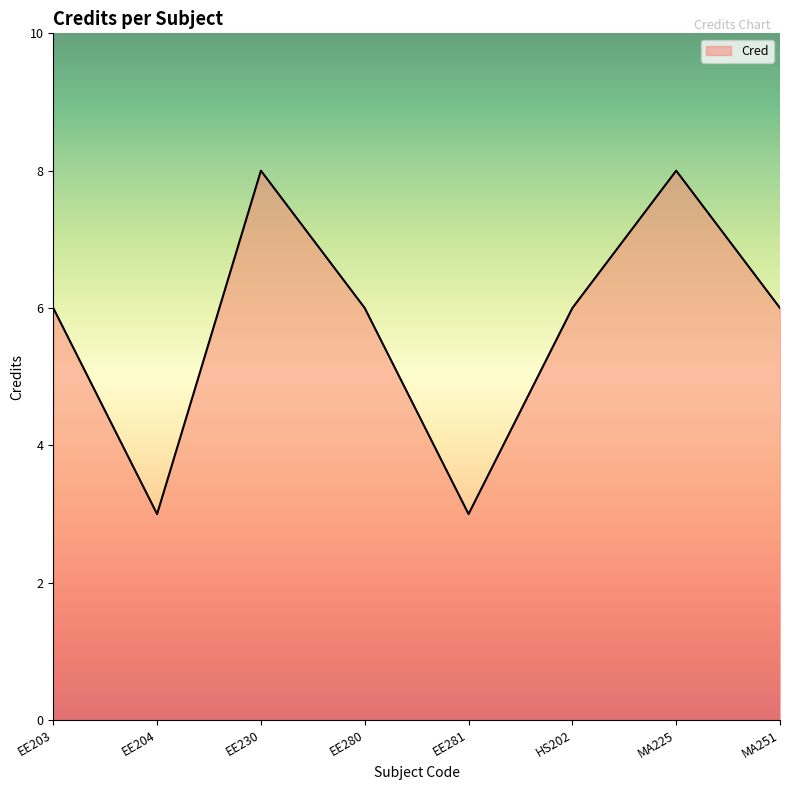

True or false: there are more than 2 points higher than both neighbors.

False